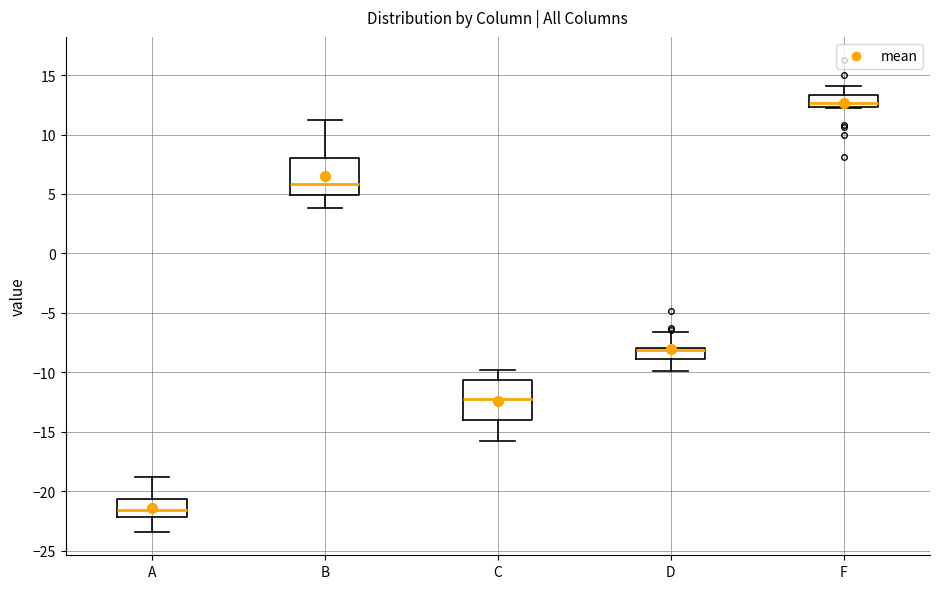

Where is the upper edge of the box for F on the y-axis? The values are not printed on the chart, so give them approximately, as read against the axis.

13.5